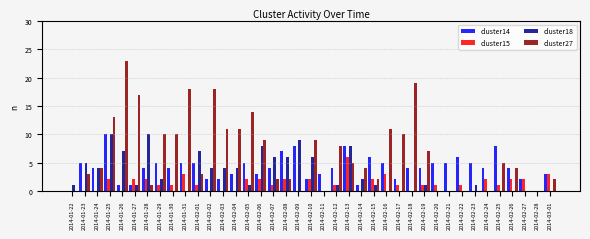

How many cluster15 values are between 0 and 2?

35